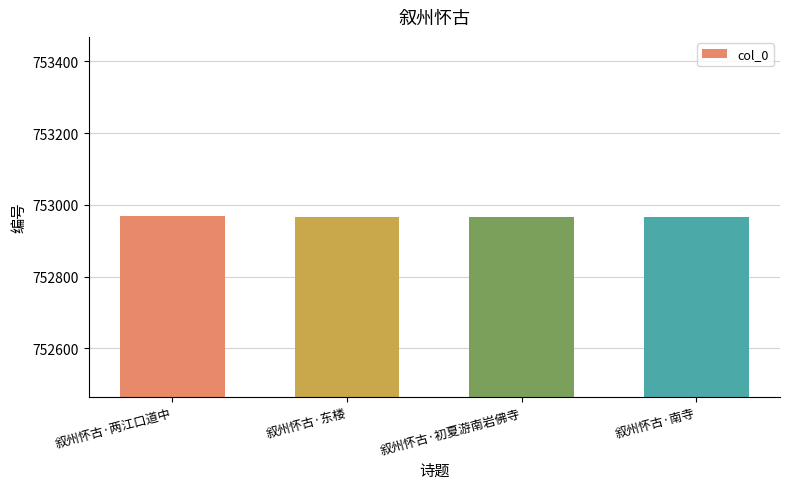

Approximately how many times larger is the value at 叙州怀古·两江口道中 compared to 叙州怀古·东楼?

1.0